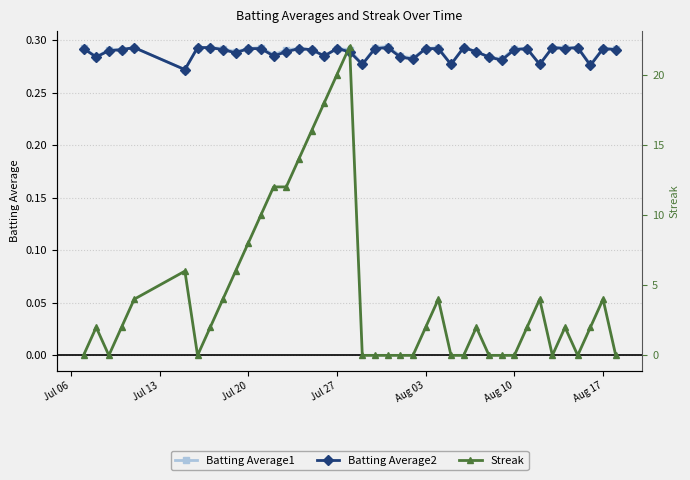

Count the Batting Average2 values in the range 0 to 1.

40